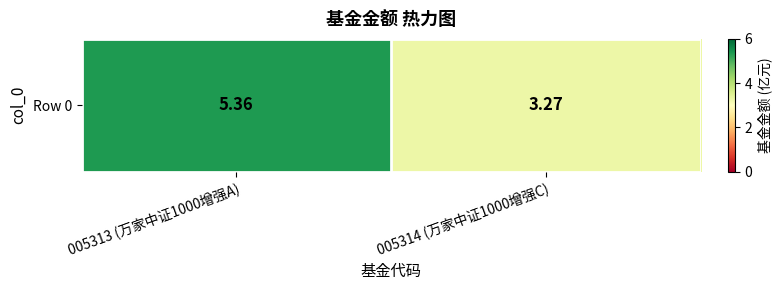

Which has a higher value, 005313 (万家中证1000增强A) or 005314 (万家中证1000增强C)?

005313 (万家中证1000增强A)